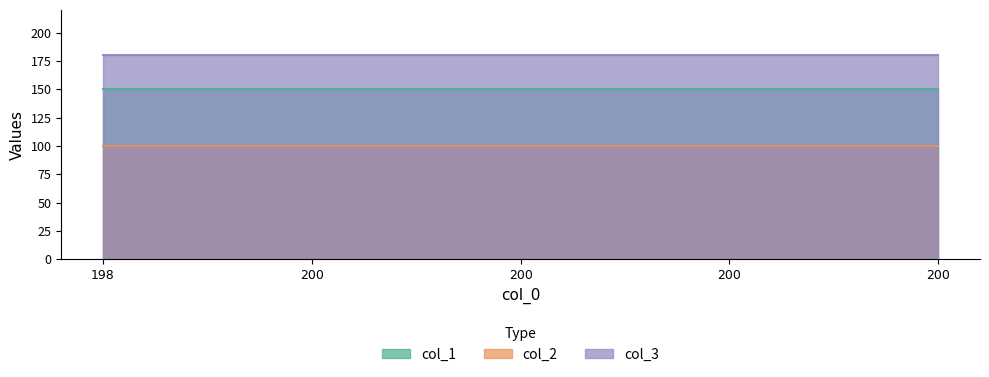

Rank the series by their maximum value, from highest to lowest.

col_3, col_1, col_2